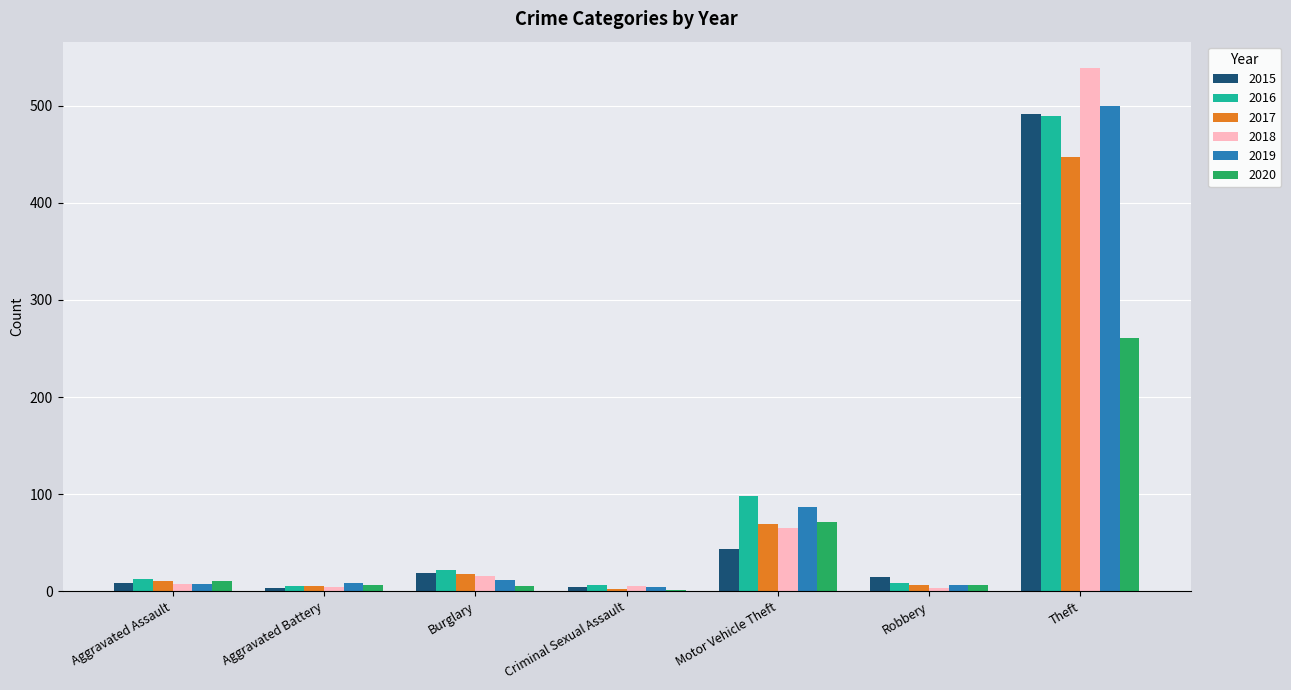

What is the highest value of the 2017 series?

447